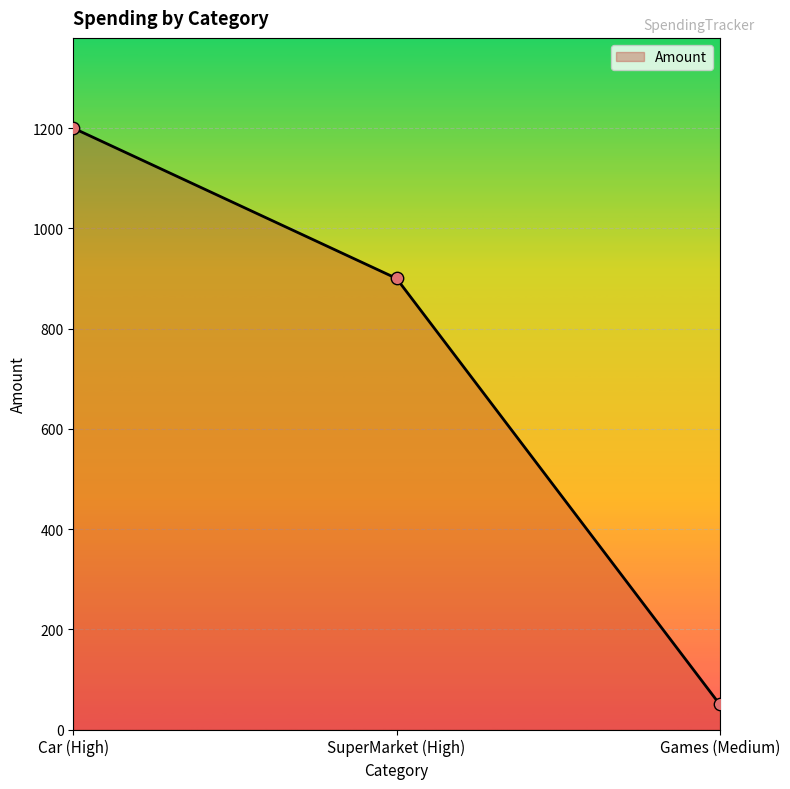

Which has a higher value, Games (Medium) or Car (High)?

Car (High)